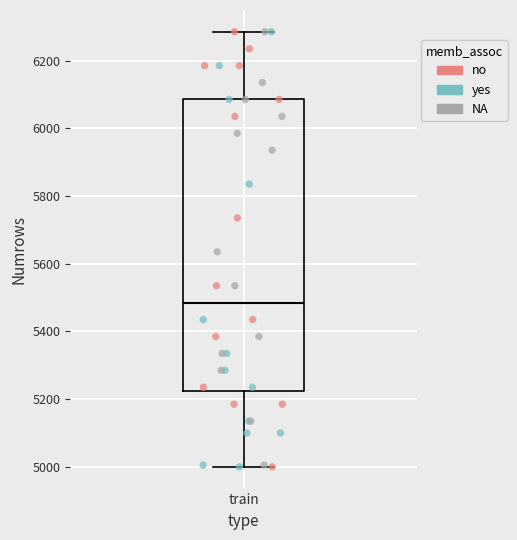

Transcribe this box plot: give where the median line is, the range the box spans, and where the two whiskers end, as read against the y-axis. The values are not printed on the chart, so give them approximately, as read against the axis.

median 5480, box 5220 to 6080, whiskers 5000 to 6280